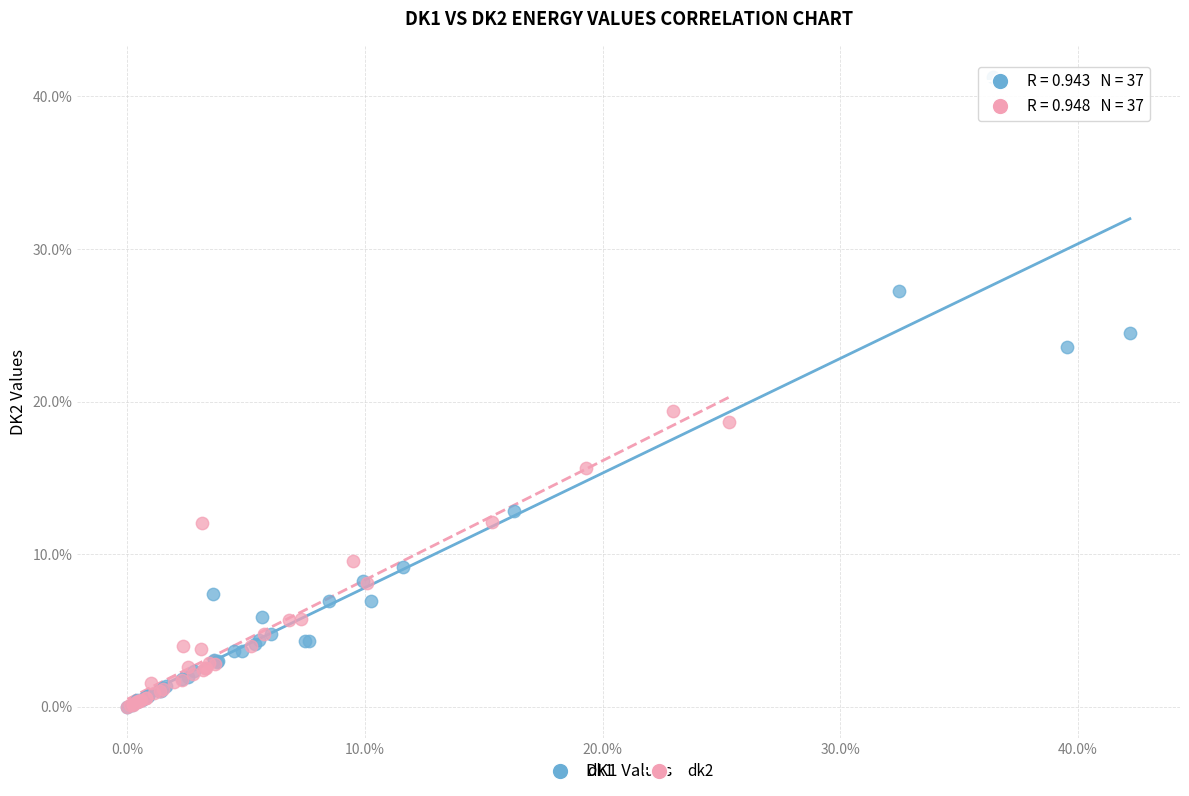

Which series has the largest Y range (max minus min)?

dk1